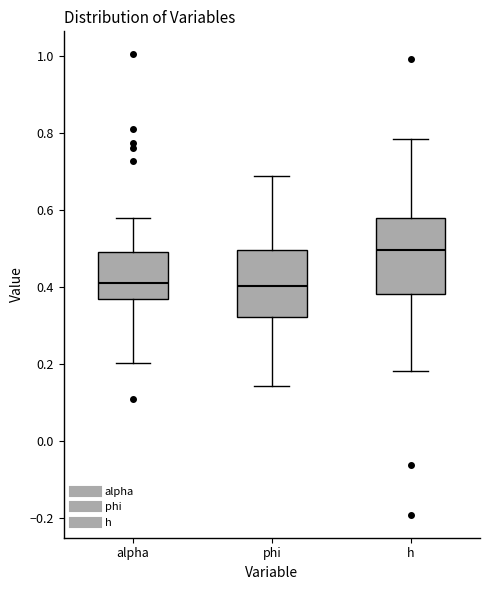

Reading left to right, transcribe this box plot: for each box, give where its median line is, the range the box spans, and where its two whiskers end, as read against the y-axis. The values are not printed on the chart, so give them approximately, as read against the axis.

alpha: median 0.40, box 0.36 to 0.48, whiskers 0.20 to 0.58
phi: median 0.40, box 0.32 to 0.50, whiskers 0.14 to 0.68
h: median 0.50, box 0.38 to 0.58, whiskers 0.18 to 0.78